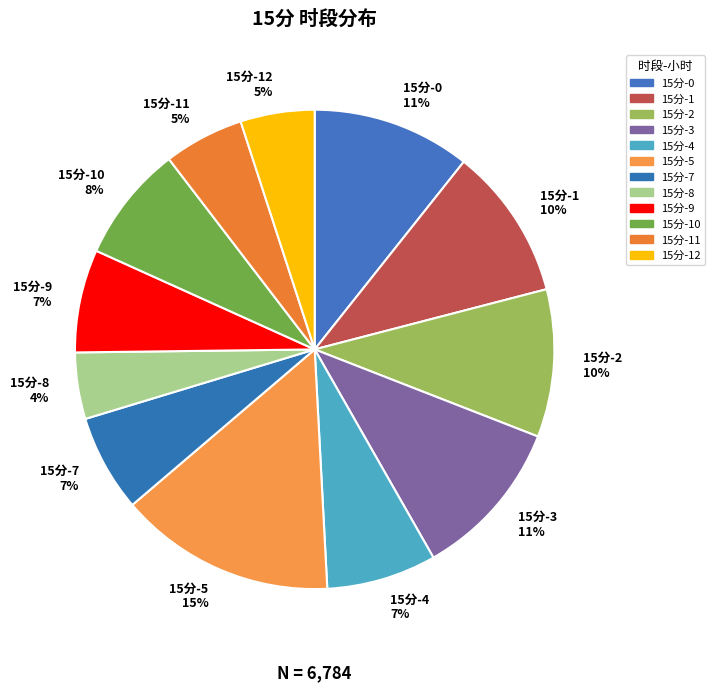

To the nearest percent, what portion does 15分-12 represent?

5%